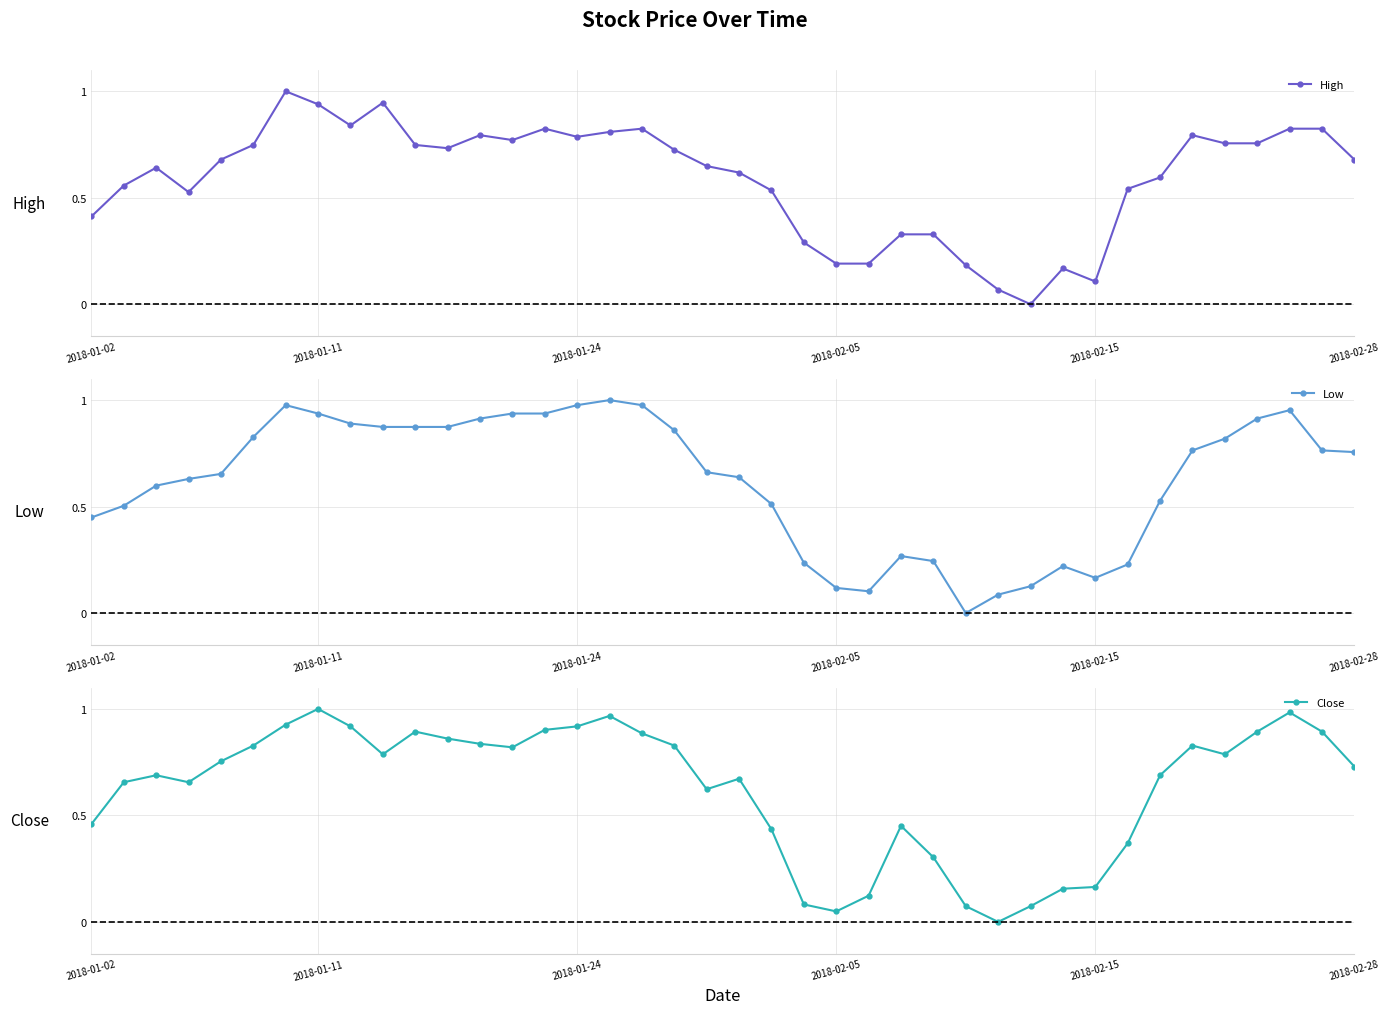

What are all the series names shown in the legend?

High, Low, Close